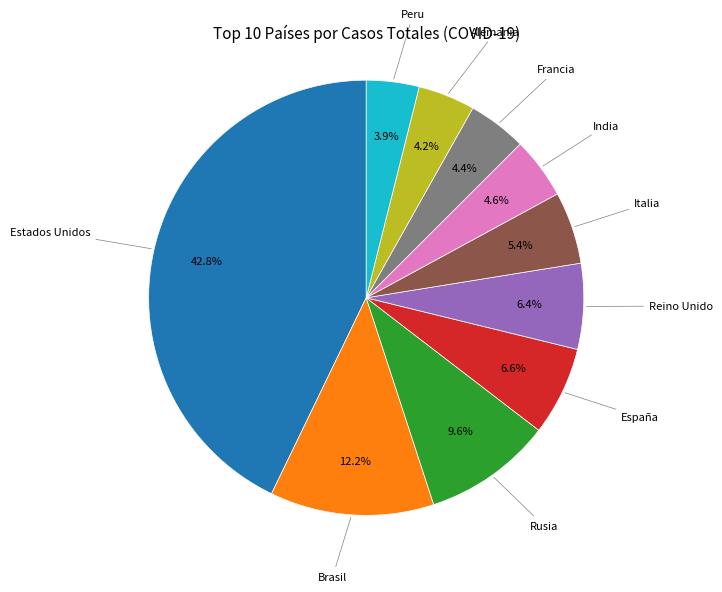

What is the ratio of the value at Rusia to the value at India?

2.1